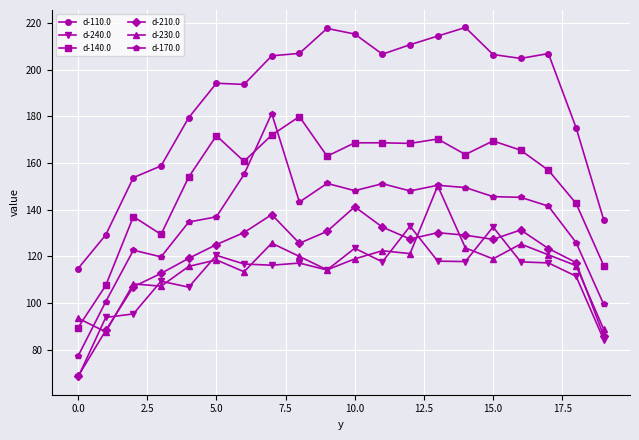

In d-140.0, how many points are lower than both neighbors (excluding endpoints)?

5